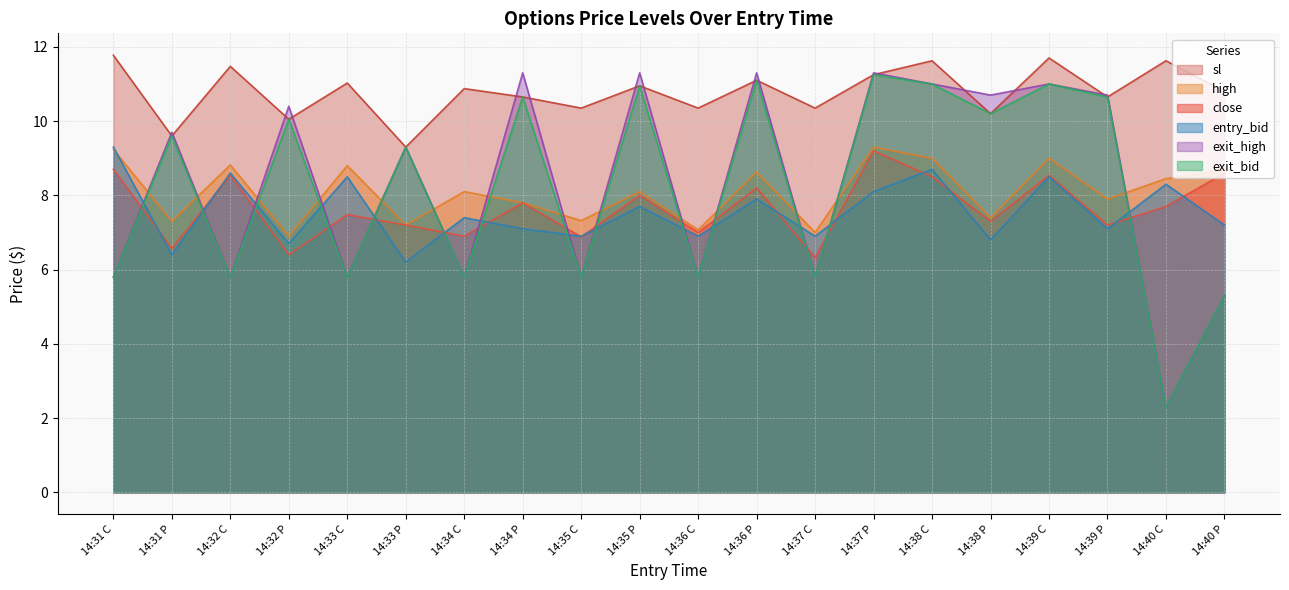

Is the value of entry_bid at 14:33 C greater than the value of exit_bid at 14:33 C?

Yes